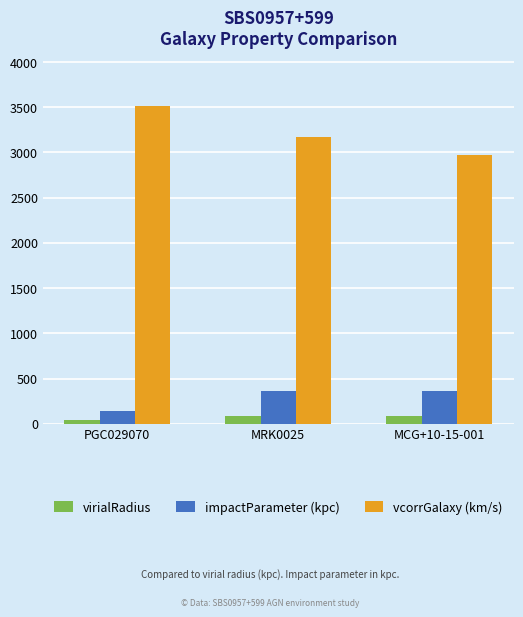

What is the total value across all series at MRK0025?

3616.3